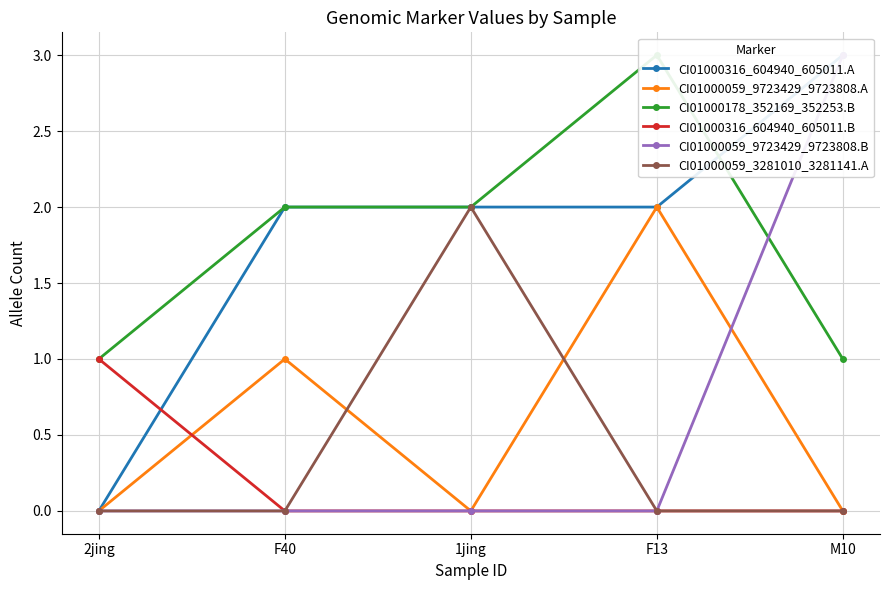

What is the approximate value of CI01000316_604940_605011.A at F40?

2